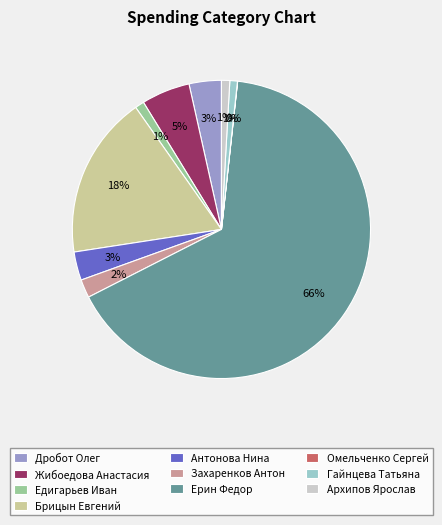

Between Гайнцева Татьяна and Дробот Олег, which is larger?

Дробот Олег